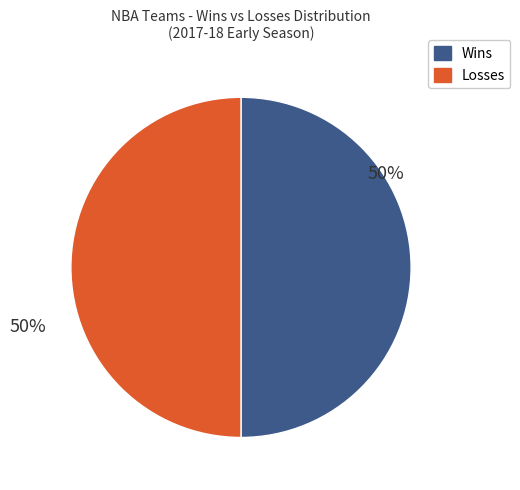

To the nearest percent, what is the average slice percentage?

50%